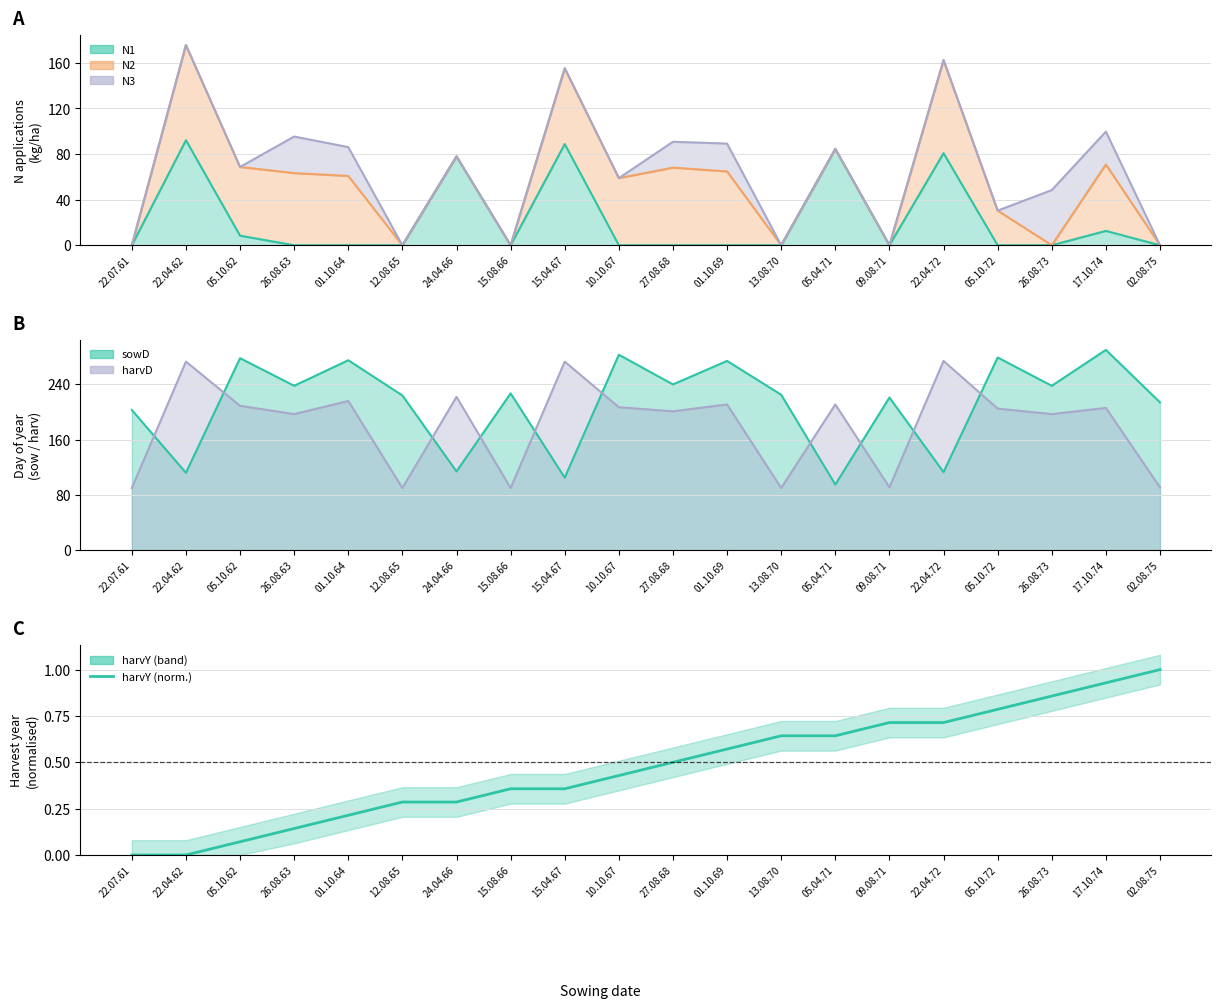

What is the change in value from 22.07.61 to 05.10.62?

+0.1